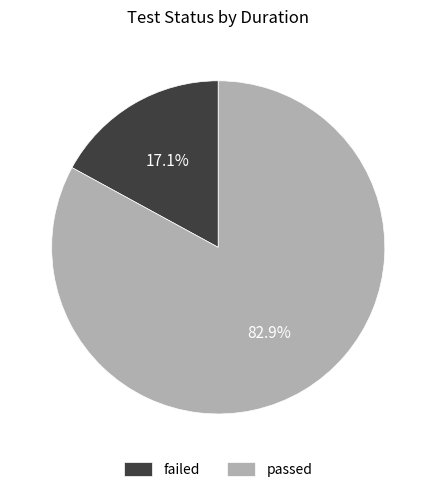

Count the number of slices in the pie.

2